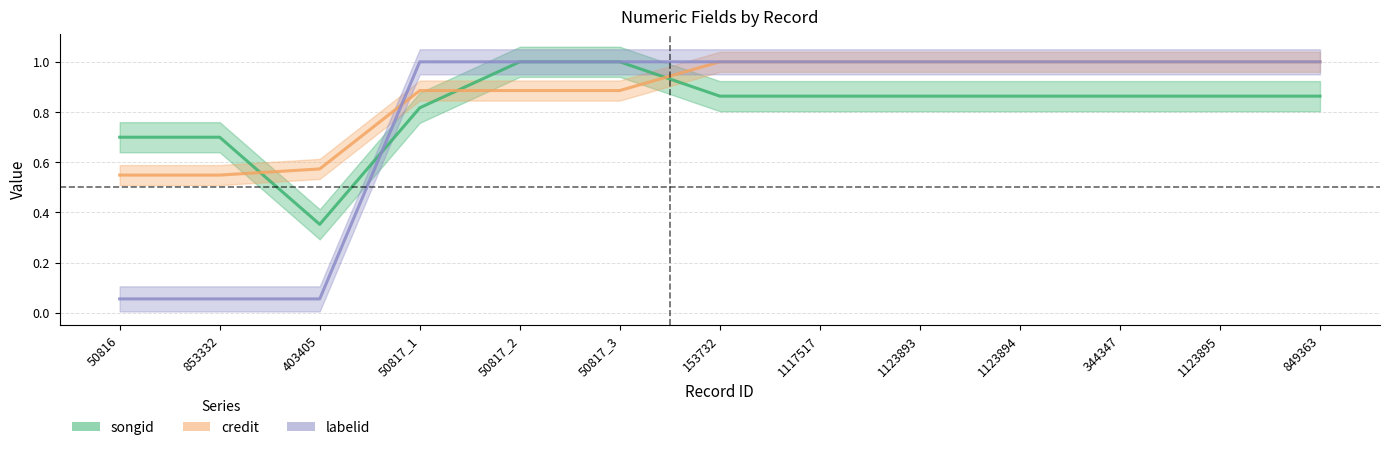

What is the total value across all series at 403405?

1.0